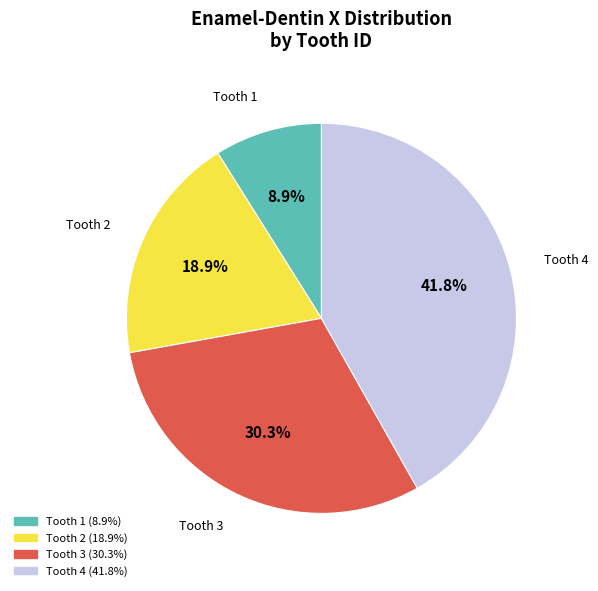

Is there a majority slice in this chart?

No